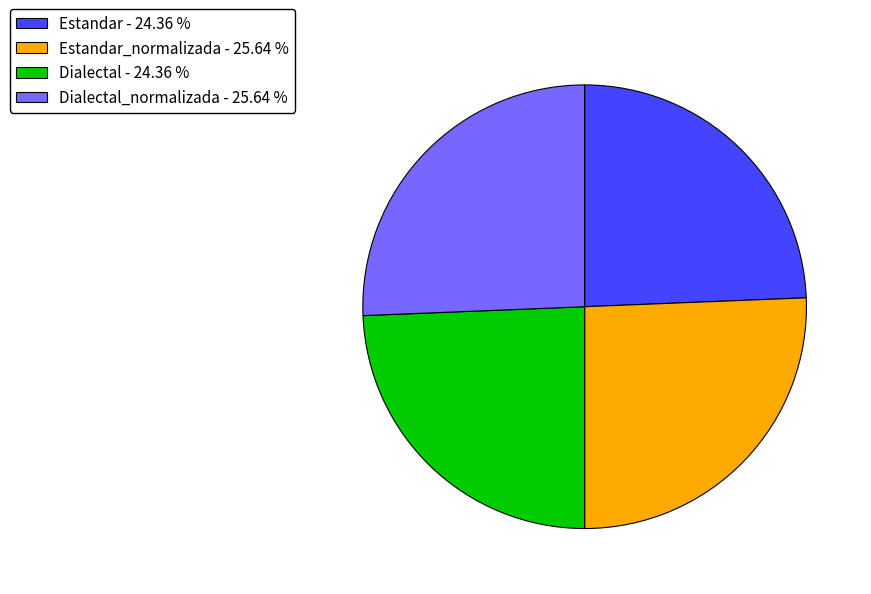

Approximately how many times larger is the value at Dialectal_normalizada - 25.64 % compared to Dialectal - 24.36 %?

1.1